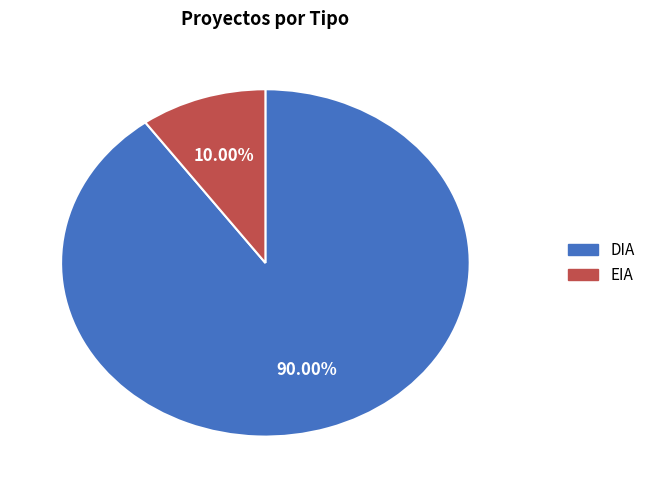

Rank the categories by value from lowest to highest.

EIA, DIA